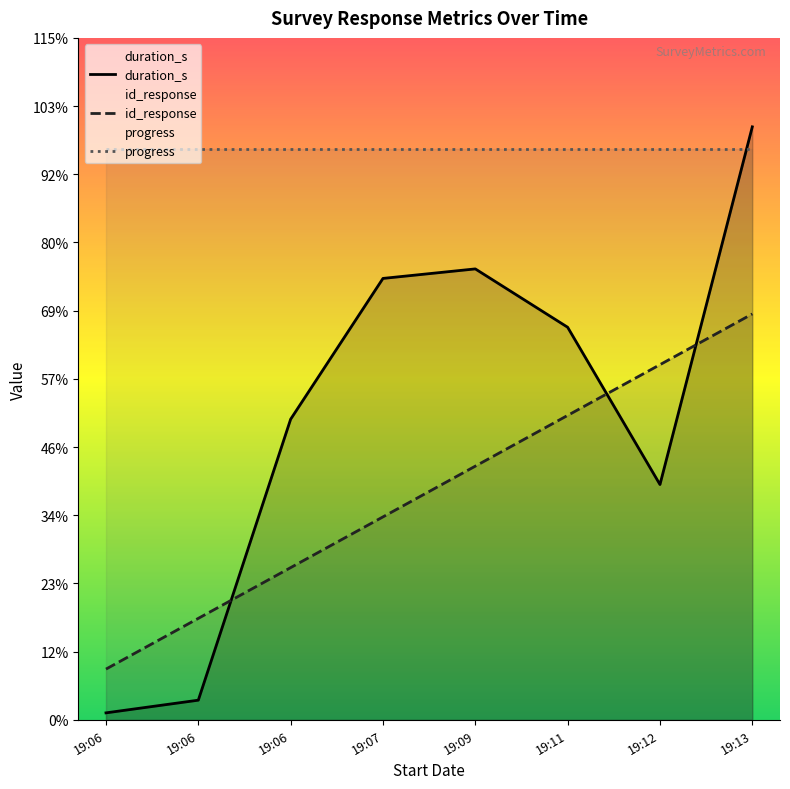

Which series has the largest total across all categories?

progress